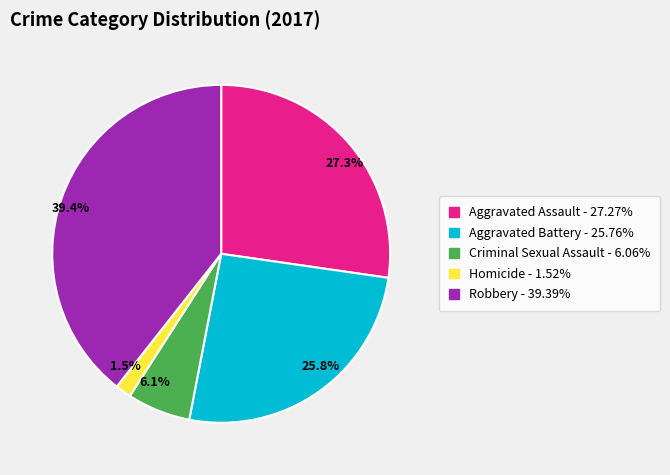

What is the smallest slice in the pie chart?

Homicide